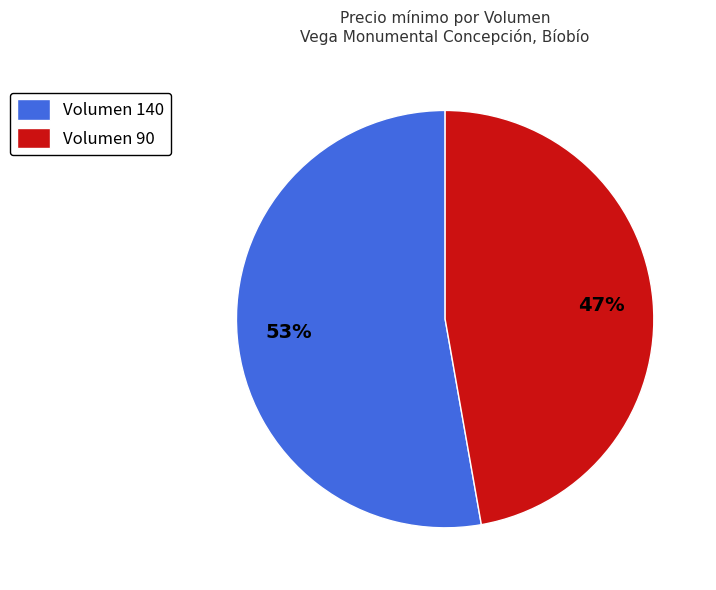

How many segments does this pie chart have?

2